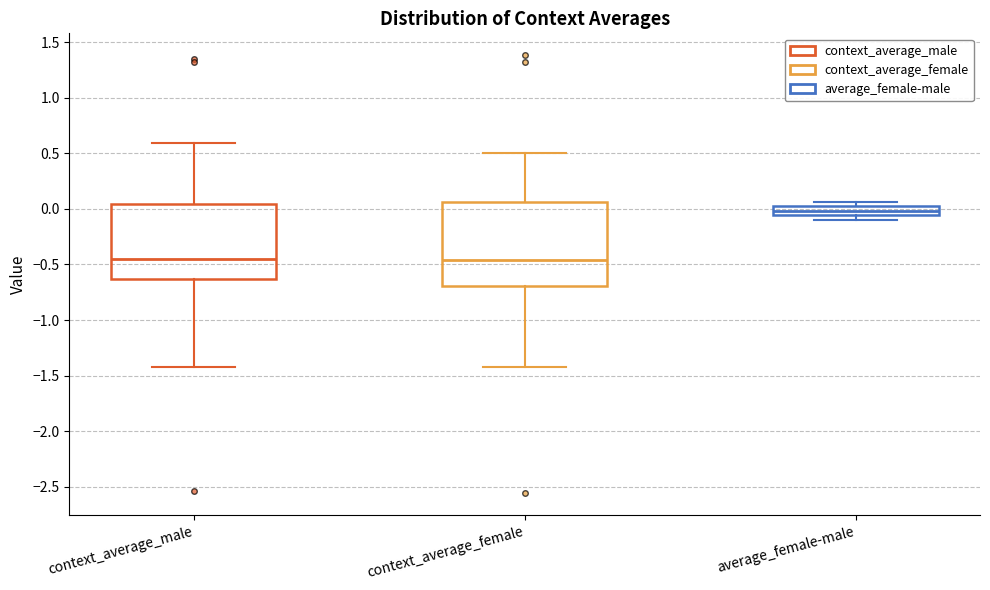

Reading left to right, read every box against the y-axis: the position of its median line, the range the box covers, and the ends of its whiskers. The values are not printed on the chart, so give them approximately, as read against the axis.

context_average_male: median -0.45, box -0.65 to 0.05, whiskers -1.45 to 0.60
context_average_female: median -0.45, box -0.70 to 0.05, whiskers -1.40 to 0.50
average_female-male: median 0.00 (inside the box), box -0.05 to 0.00, whiskers -0.10 to 0.05